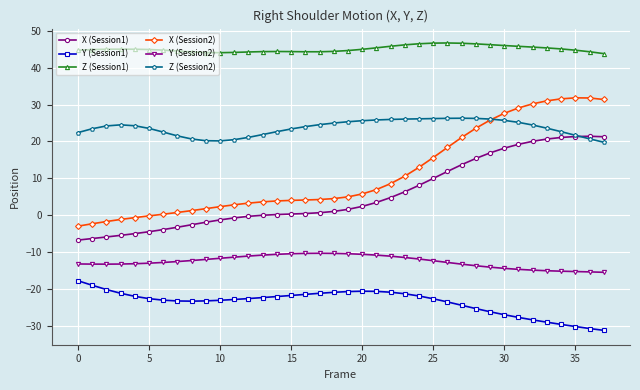

What is the value of the Y (Session1) point at the 5th from the left?

-22.0